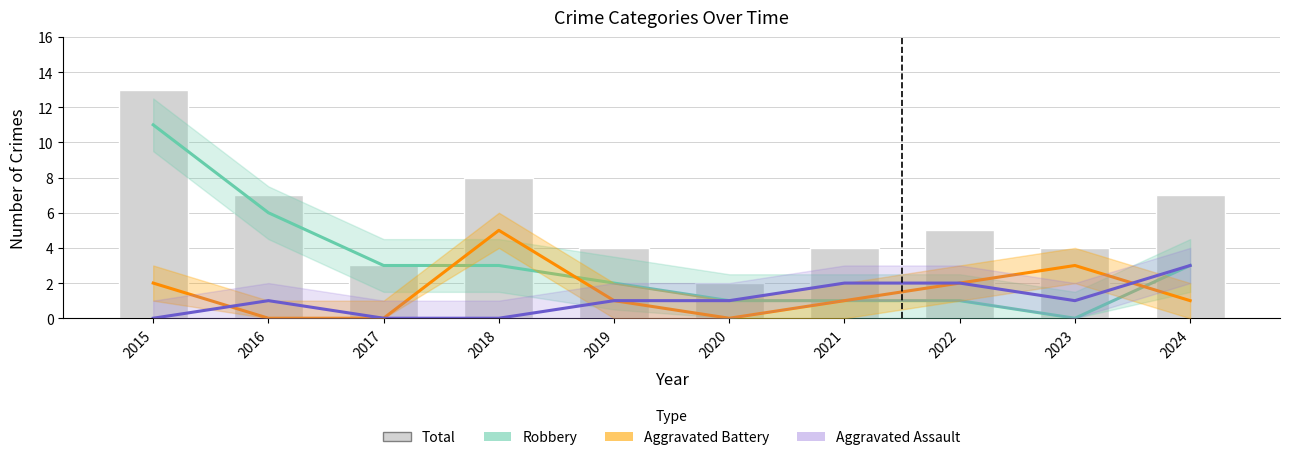

Reading left to right, extract all data points from this chart.

Robbery: 2015=11	2016=6	2017=3	2018=3	2019=2	2020=1	2021=1	2022=1	2023=0	2024=3
Aggravated Battery: 2015=2	2016=0	2017=0	2018=5	2019=1	2020=0	2021=1	2022=2	2023=3	2024=1
Aggravated Assault: 2015=0	2016=1	2017=0	2018=0	2019=1	2020=1	2021=2	2022=2	2023=1	2024=3
Total: 2015=13	2016=7	2017=3	2018=8	2019=4	2020=2	2021=4	2022=5	2023=4	2024=7